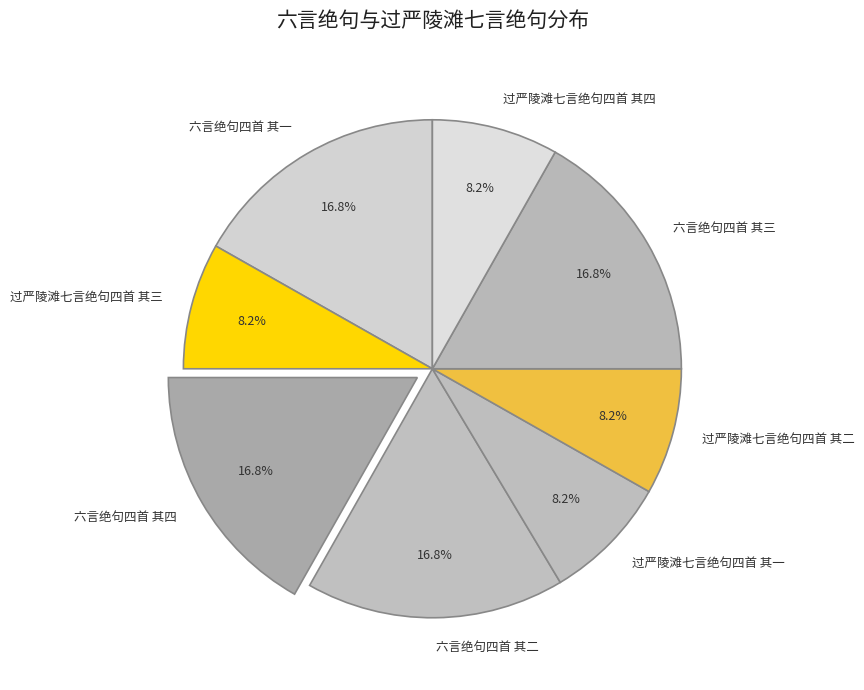

Count the number of slices in the pie.

8